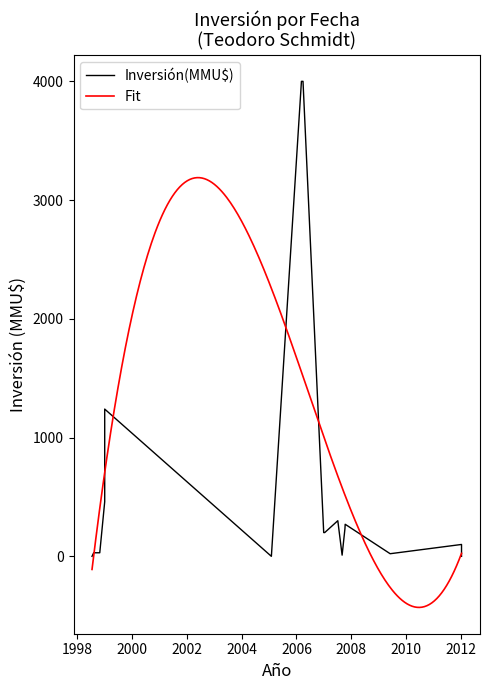

How many lines are shown in the chart?

2